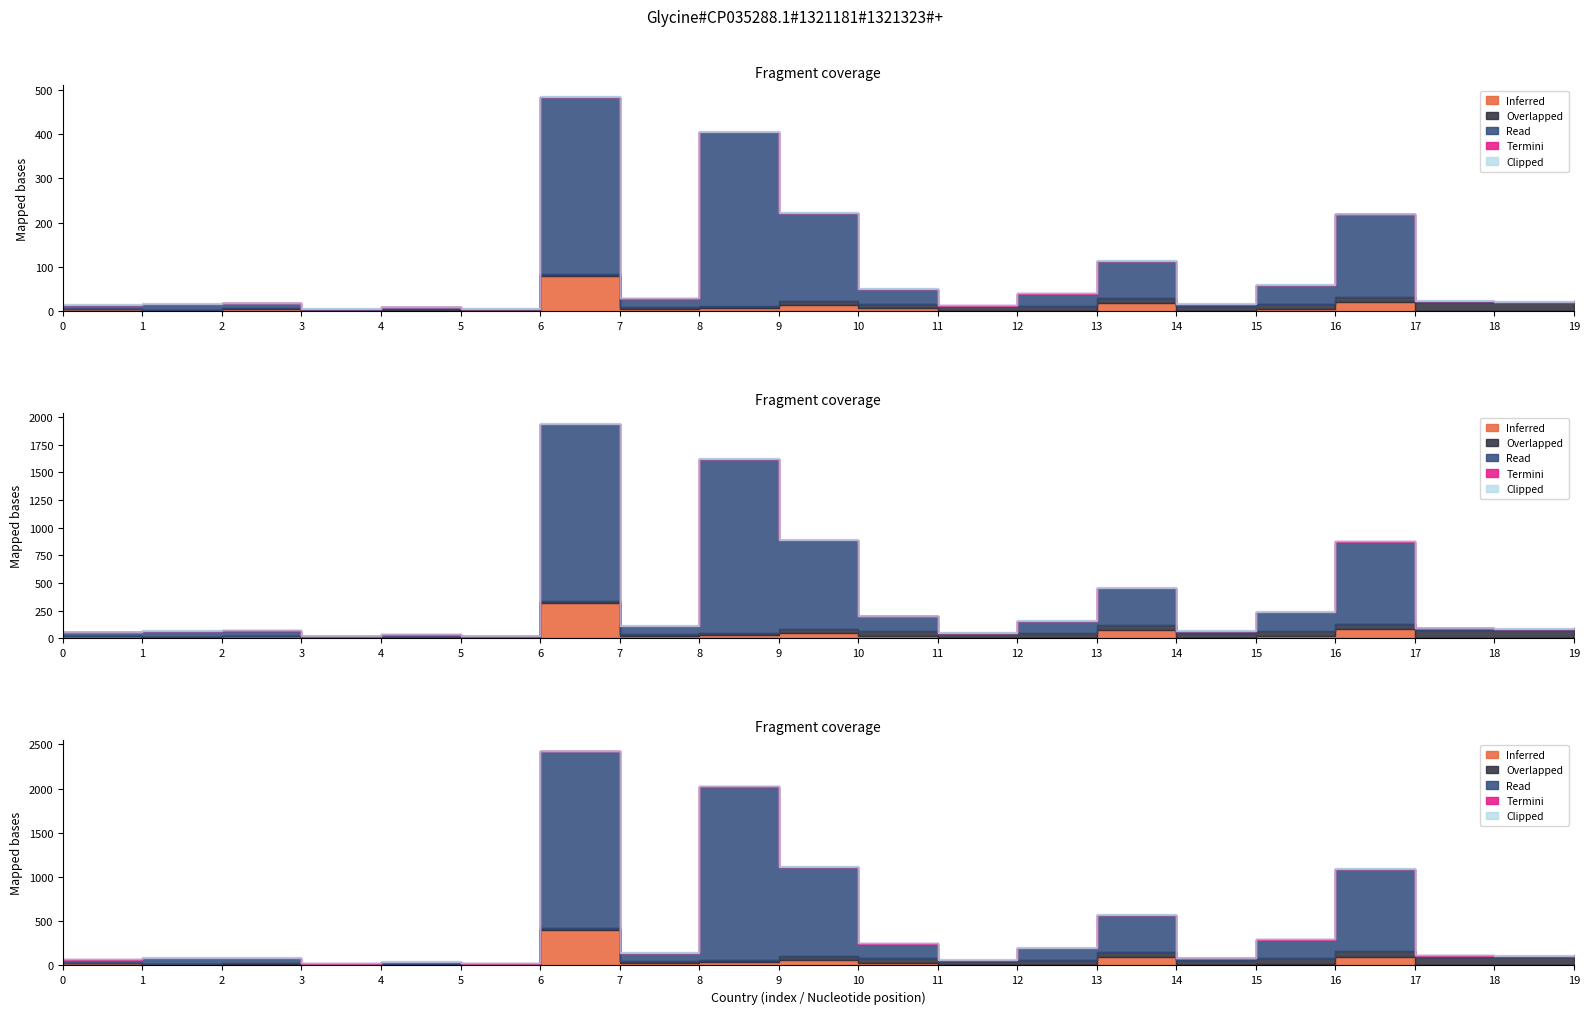

True or false: Confirmed has a value of 485788 at Albania.

False